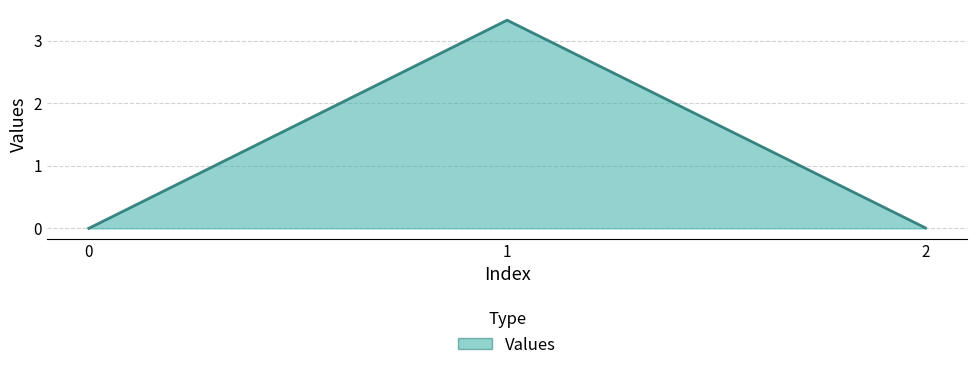

True or false: the data shows 0.0 at 2.

True